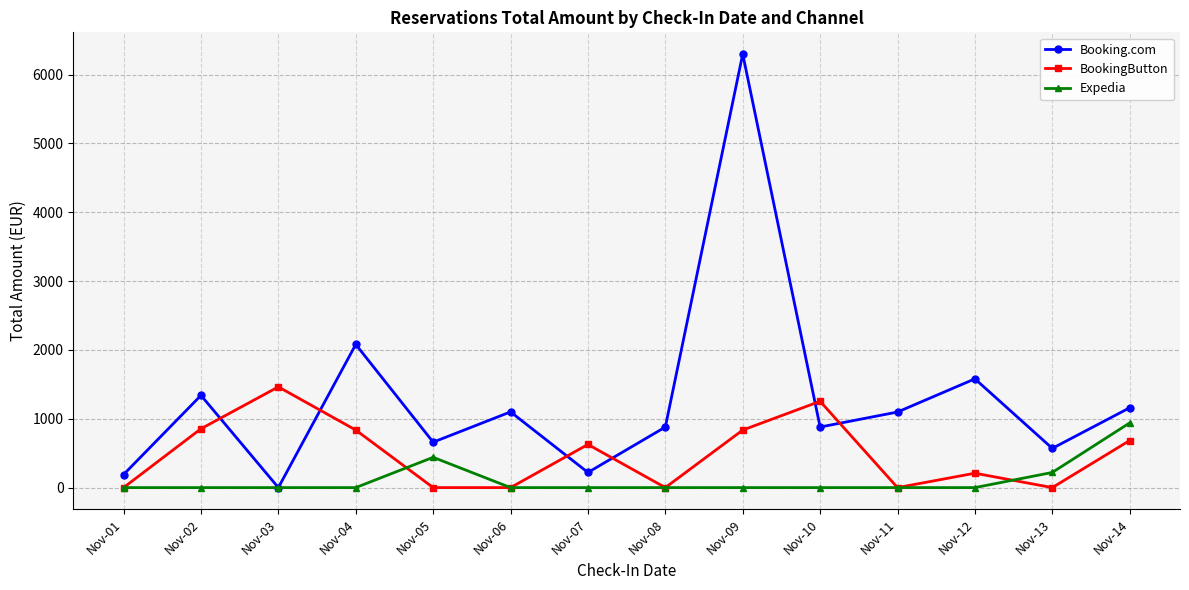

What is the highest value of the Booking.com series?

6300.0